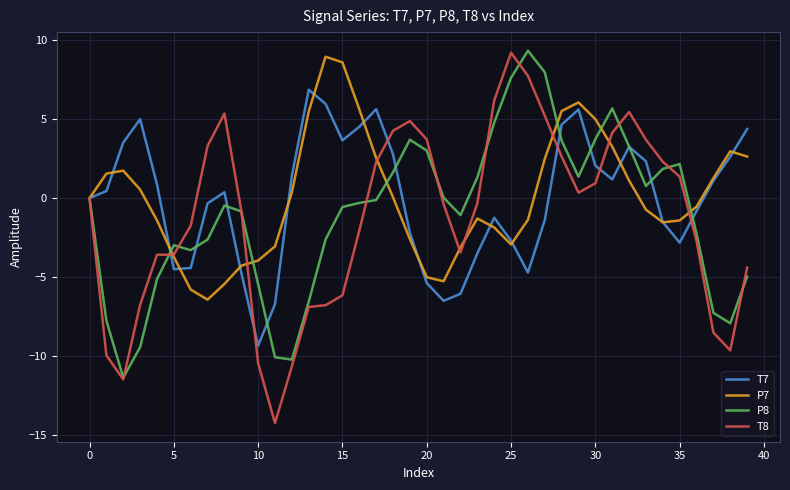

Is this an area chart (filled region under the line)?

No